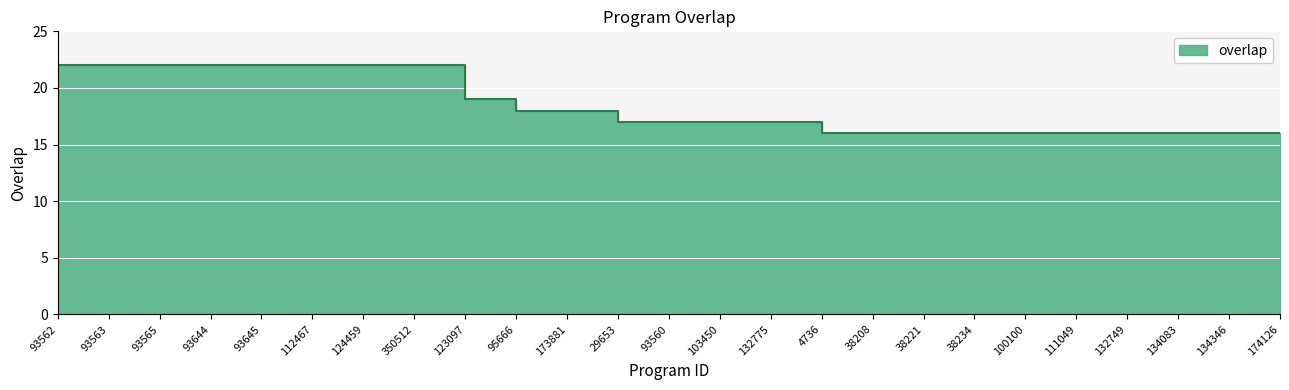

Reading left to right, what are all the values shown in this chart?

93562=22	93563=22	93565=22	93644=22	93645=22	112467=22	124459=22	350512=22	123097=19	95666=18	173881=18	29653=17	93560=17	103450=17	132775=17	4736=16	38208=16	38221=16	38234=16	100100=16	111049=16	132749=16	134083=16	134346=16	174126=16